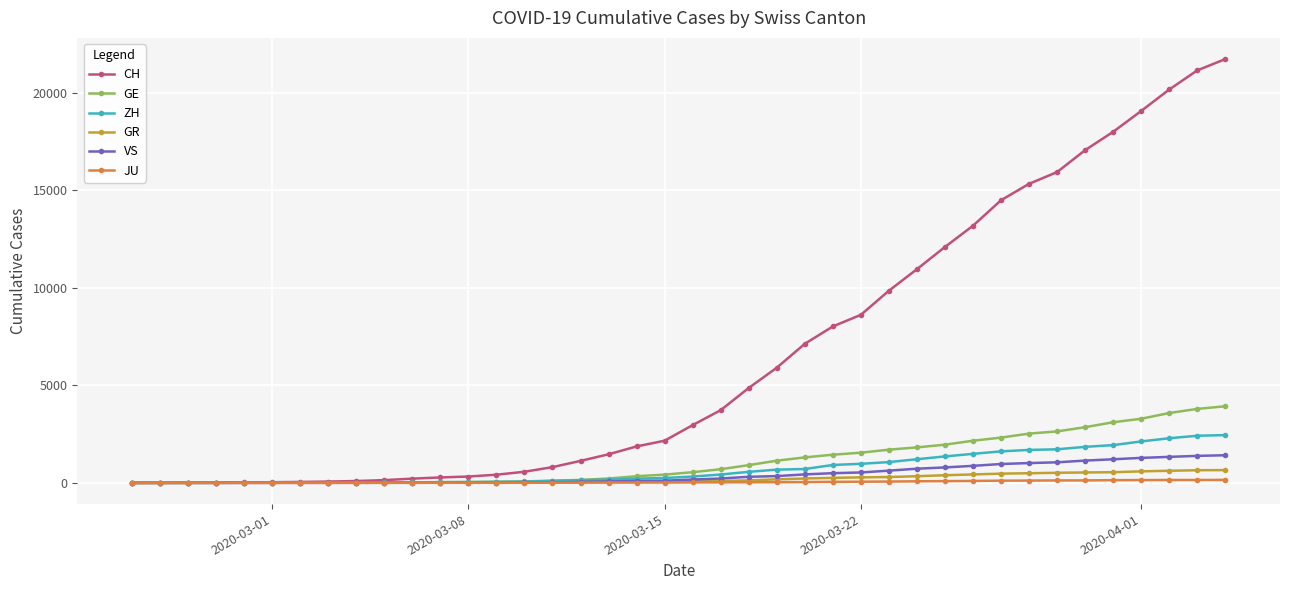

At how many categories does at least one series exceed 14758?

8